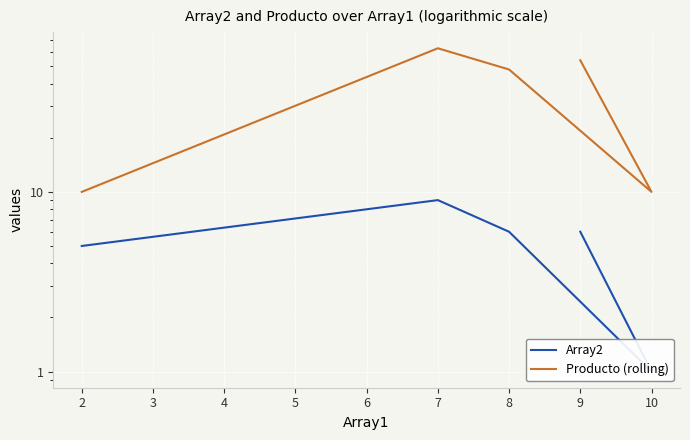

Rank the series by their average value, from highest to lowest.

Producto (rolling), Array2